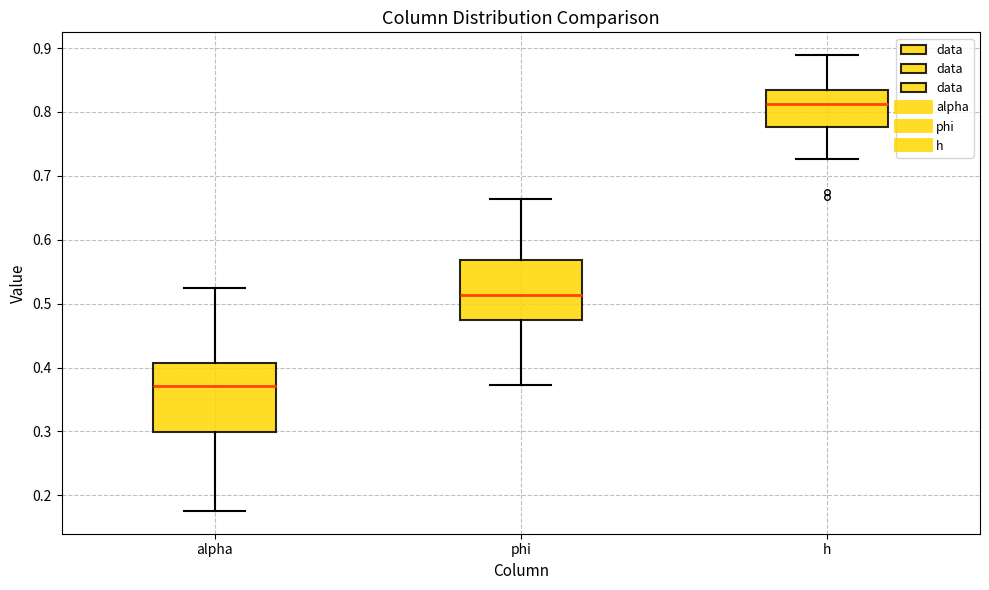

Reading left to right, read every box against the y-axis: the position of its median line, the range the box covers, and the ends of its whiskers. The values are not printed on the chart, so give them approximately, as read against the axis.

alpha: median 0.37, box 0.30 to 0.41, whiskers 0.18 to 0.52
phi: median 0.51, box 0.47 to 0.57, whiskers 0.37 to 0.66
h: median 0.81, box 0.78 to 0.83, whiskers 0.73 to 0.89